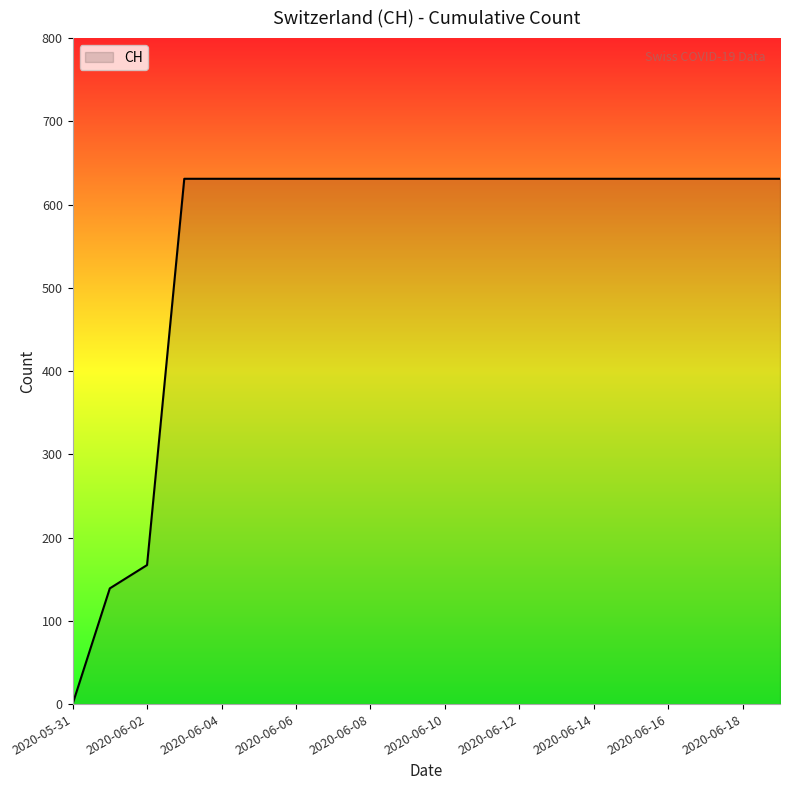

What is the maximum value shown in the chart?

631